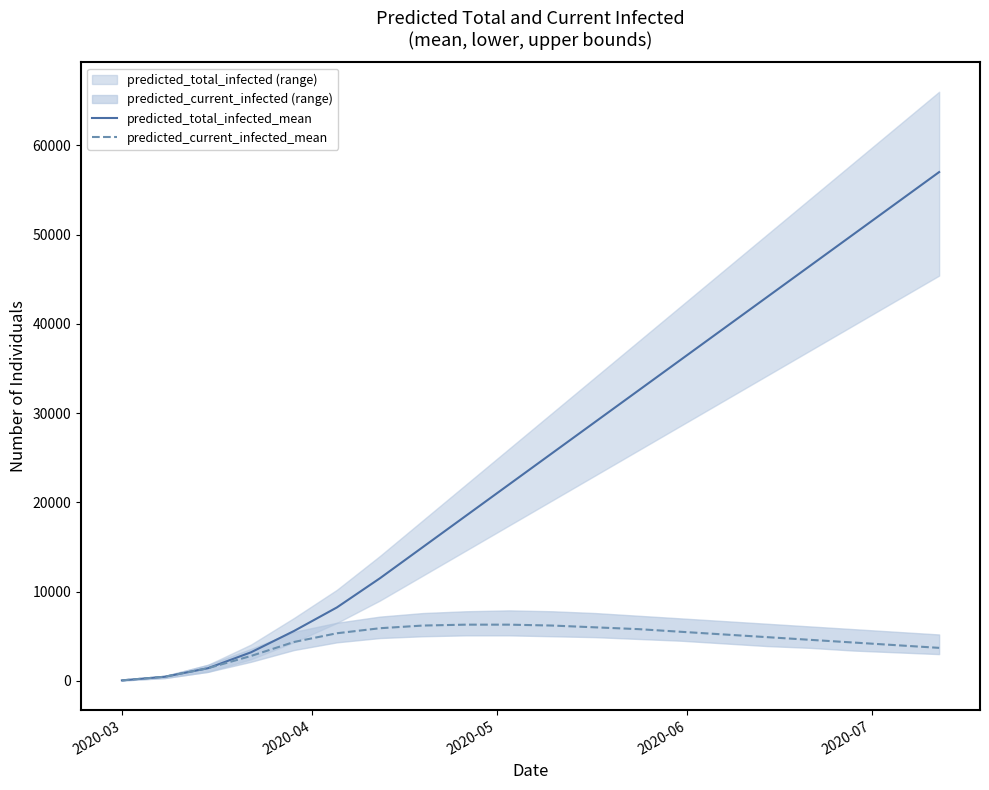

What is the minimum value for predicted_current_infected_mean?

58